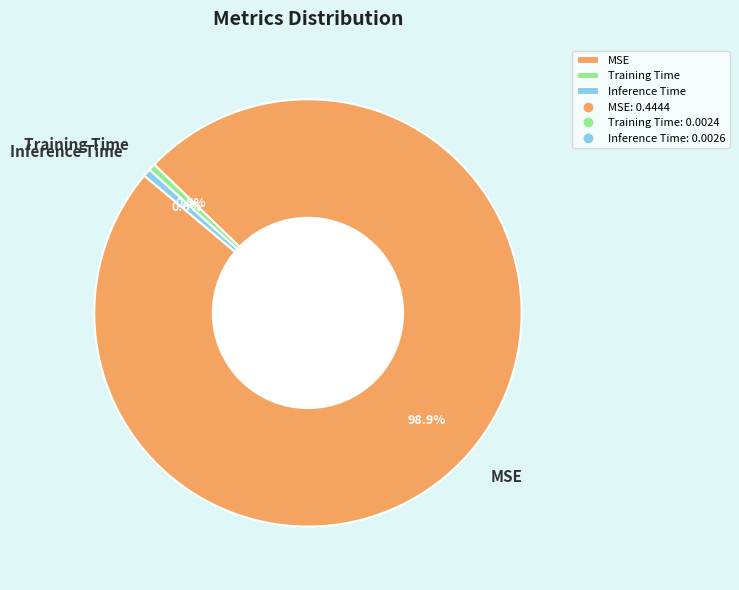

Combined, do MSE and Inference Time account for over 50%?

Yes